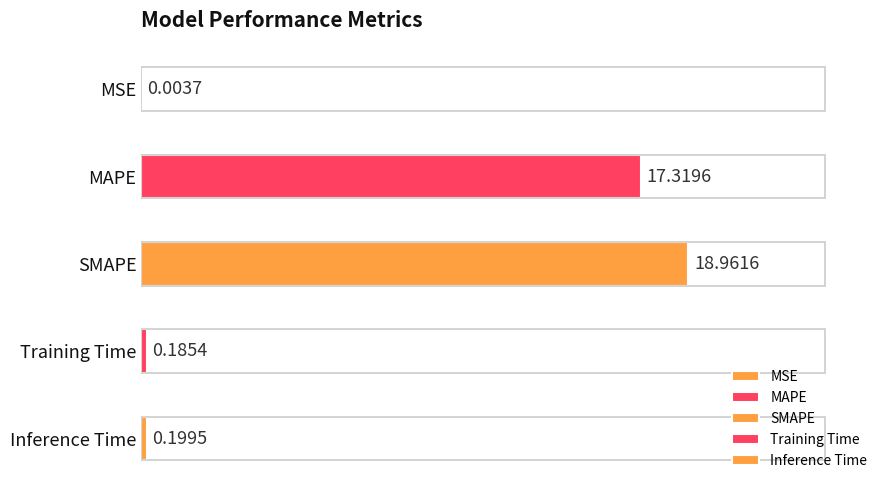

Where is the data nearest to the value 9?

MAPE